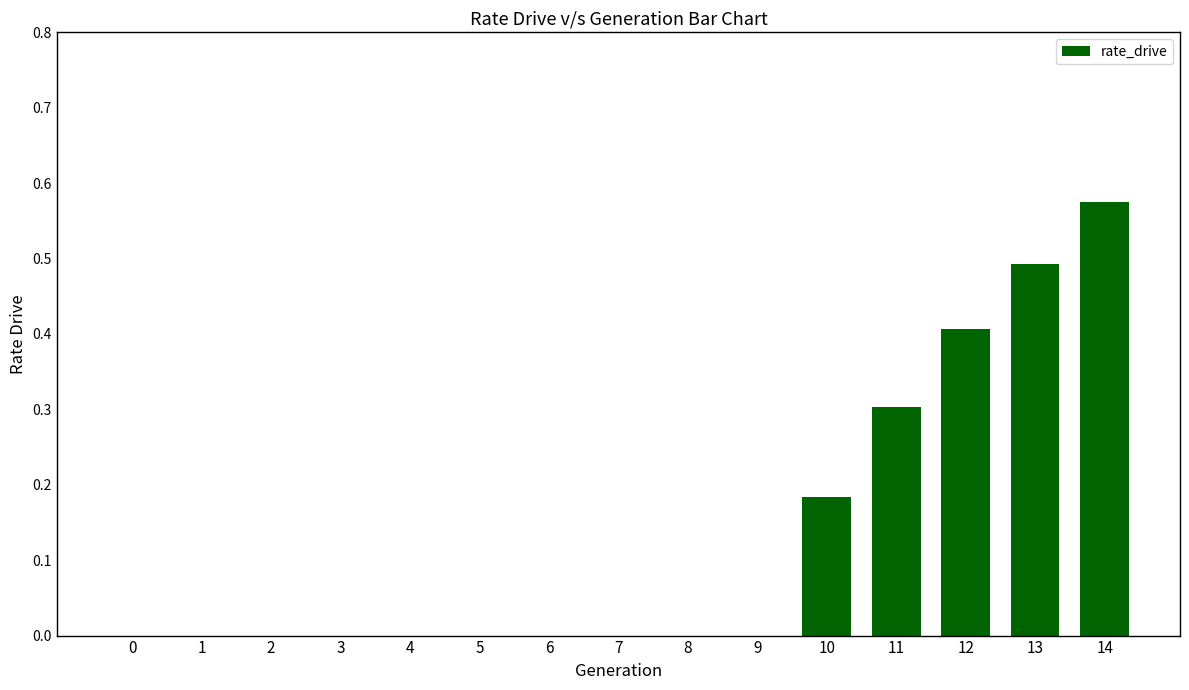

What is the sum of the values at 8 and 13?

0.5